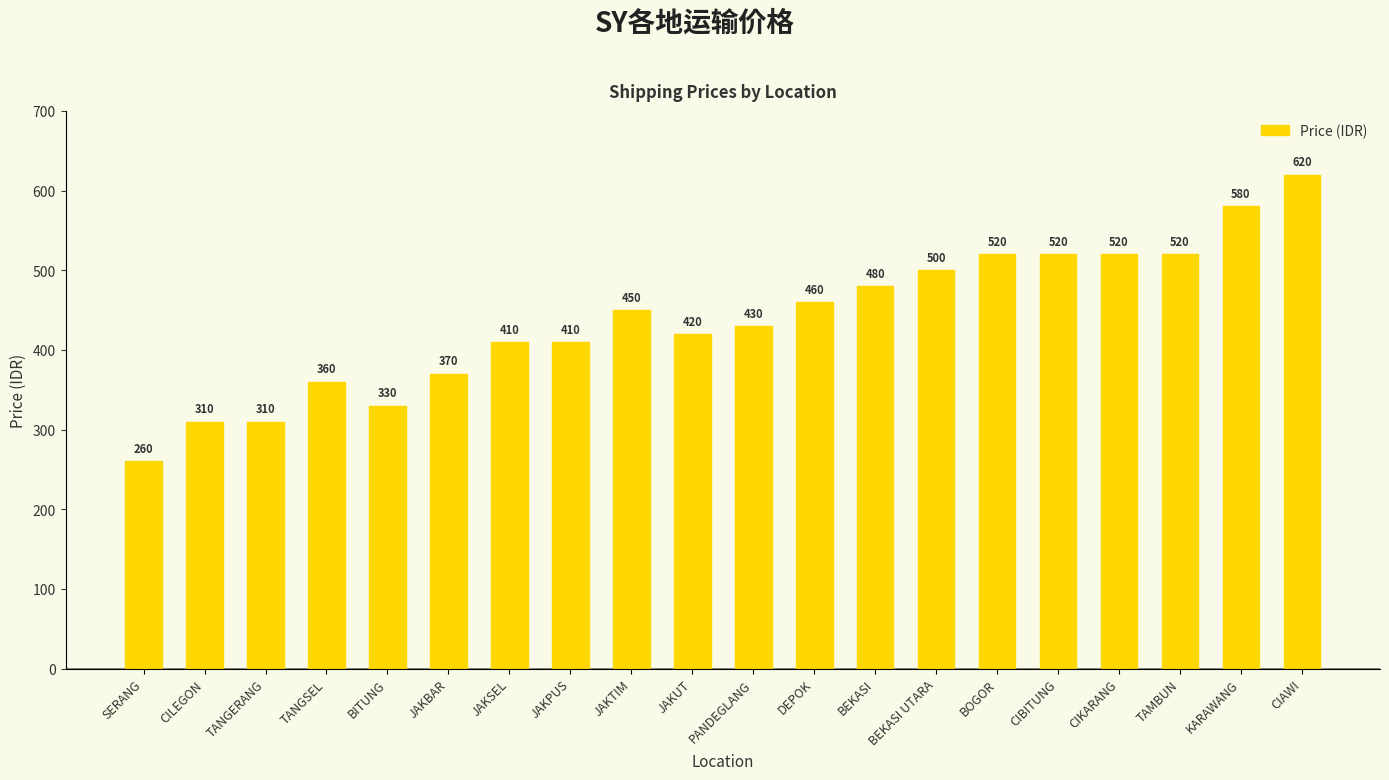

What is the label of the 3rd bar from the right?

TAMBUN